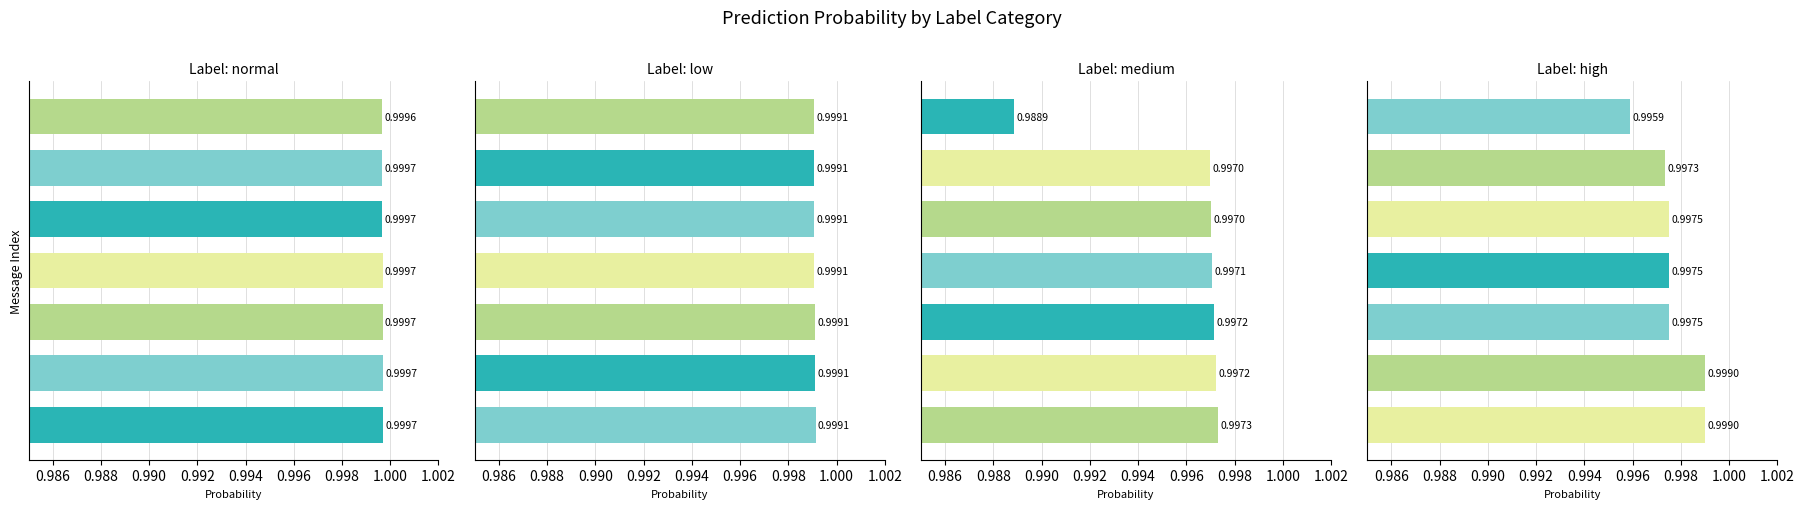

List the series in order of their overall mean, lowest first.

medium, high, low, normal